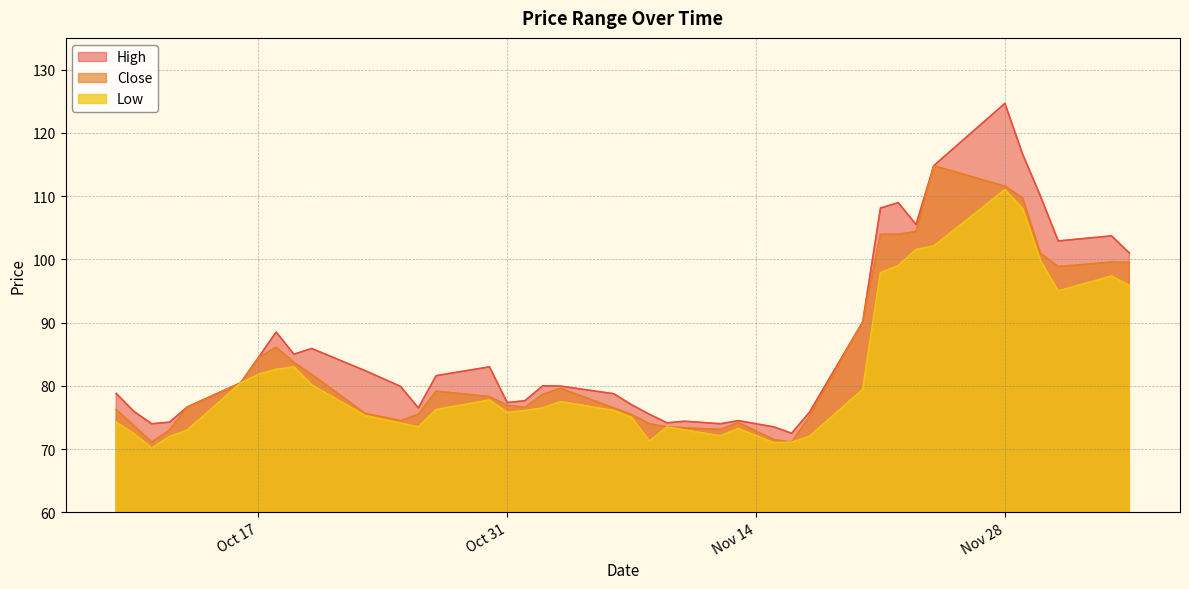

Which series has the widest spread of values?

High